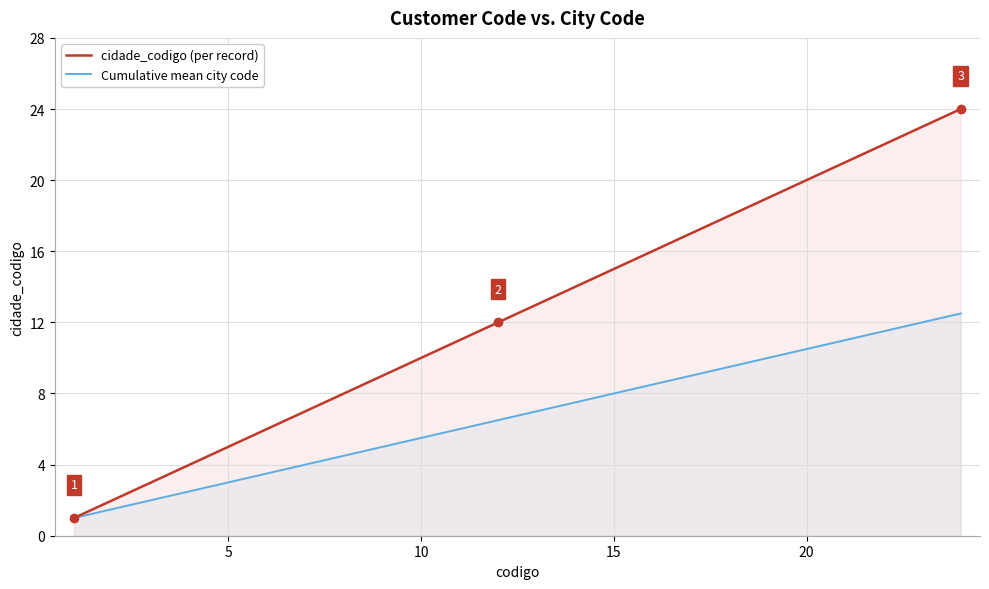

What is the difference between the maximum and minimum values in the cidade_codigo (per record) series?

23.0